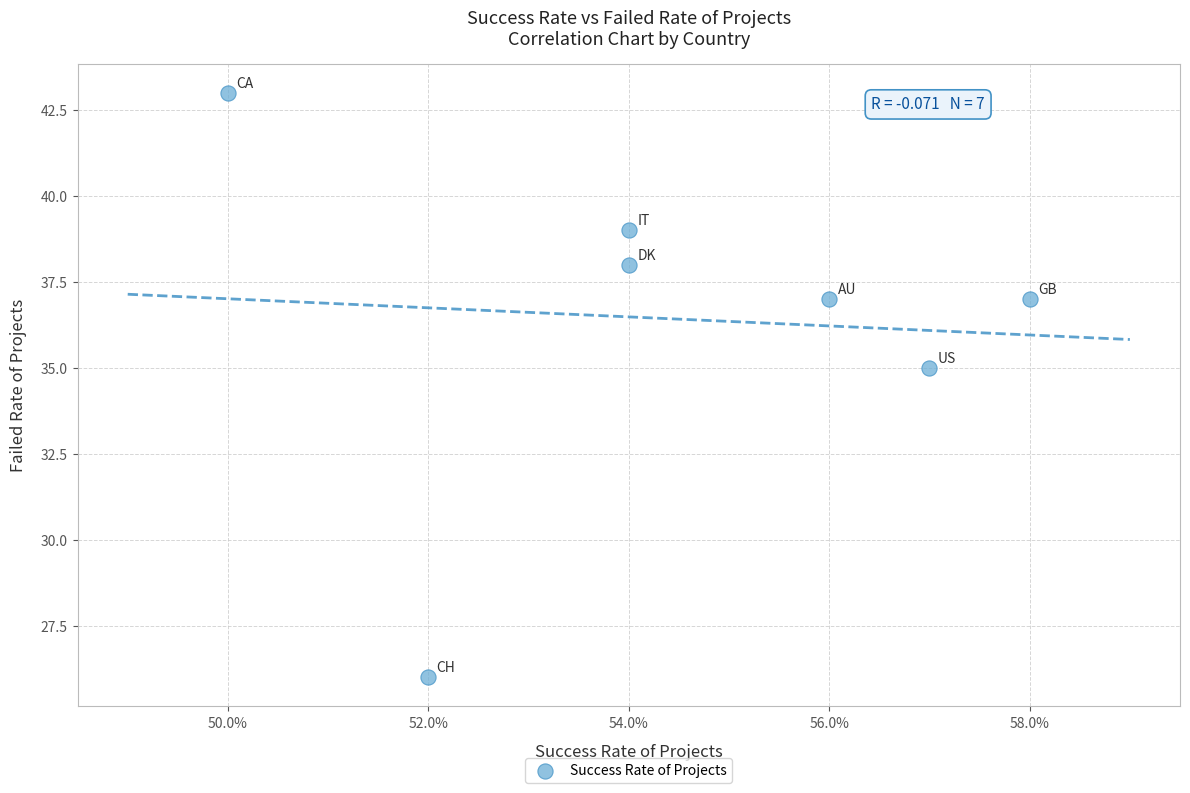

What is the range of Y values (max minus min)?

17